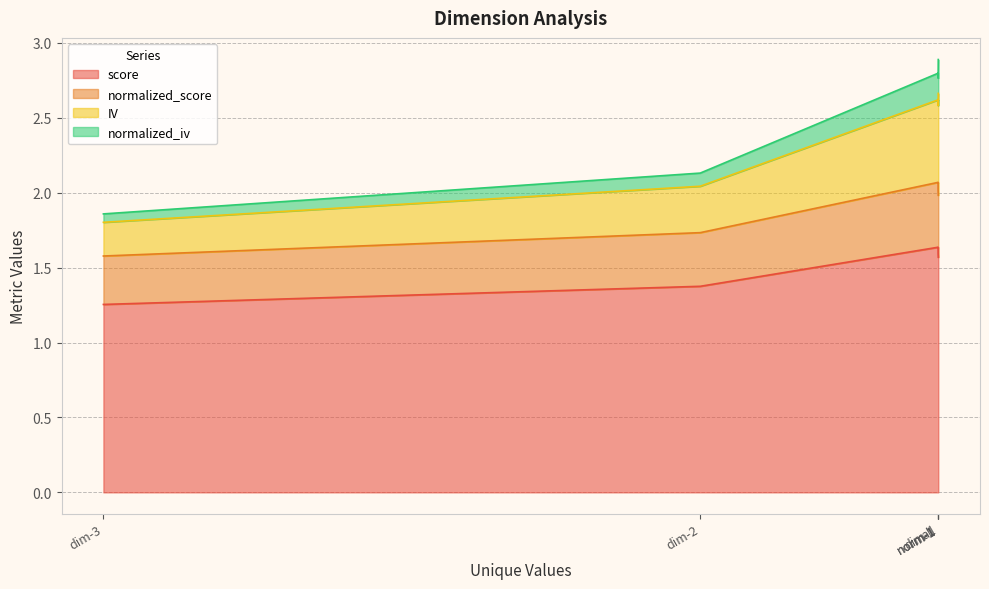

True or false: score and normalized_score cross at least once.

False